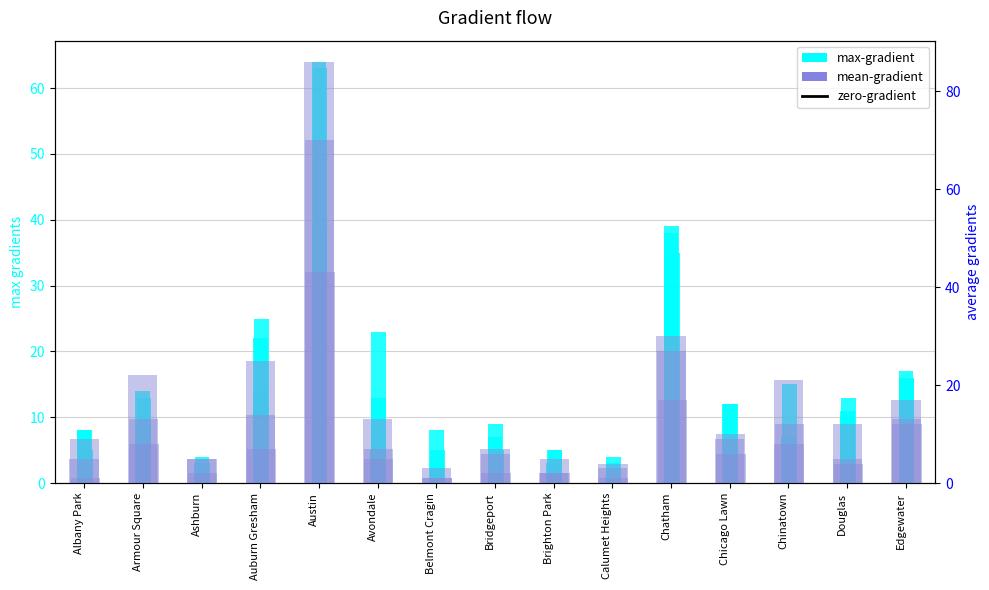

Is it true that max-gradient (2016) equals 26 at Chatham?

False